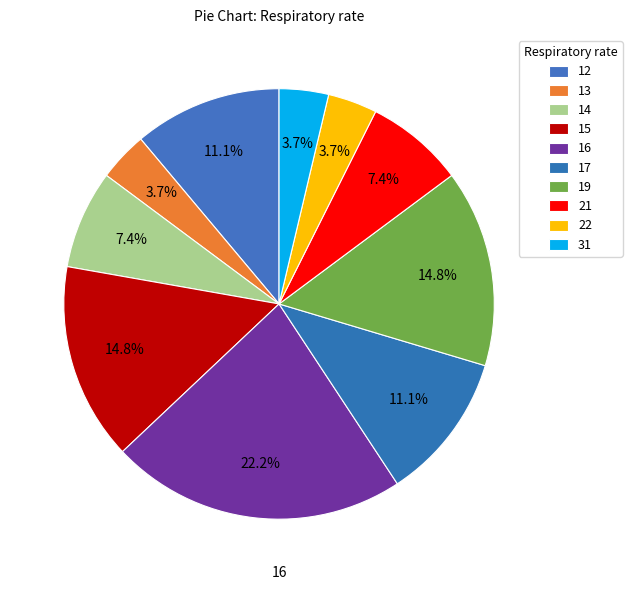

Is there a majority slice in this chart?

No